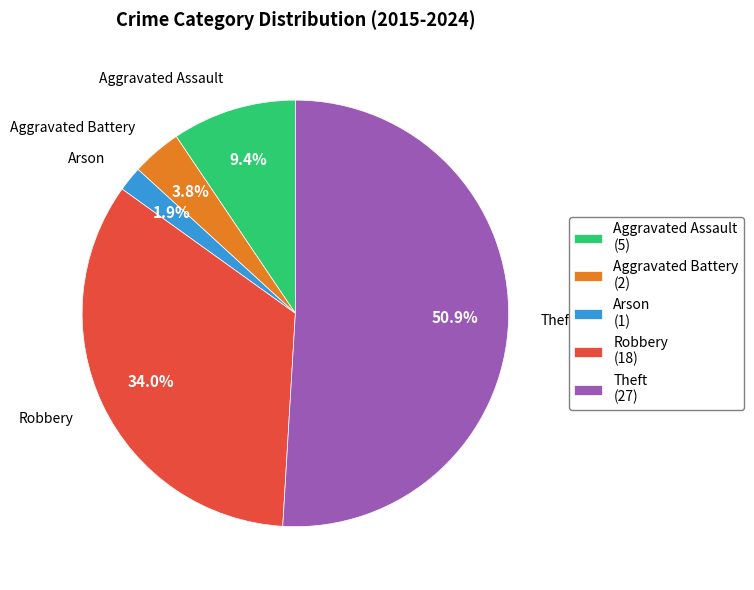

To the nearest percent, what percentage of the pie is Theft?

51%